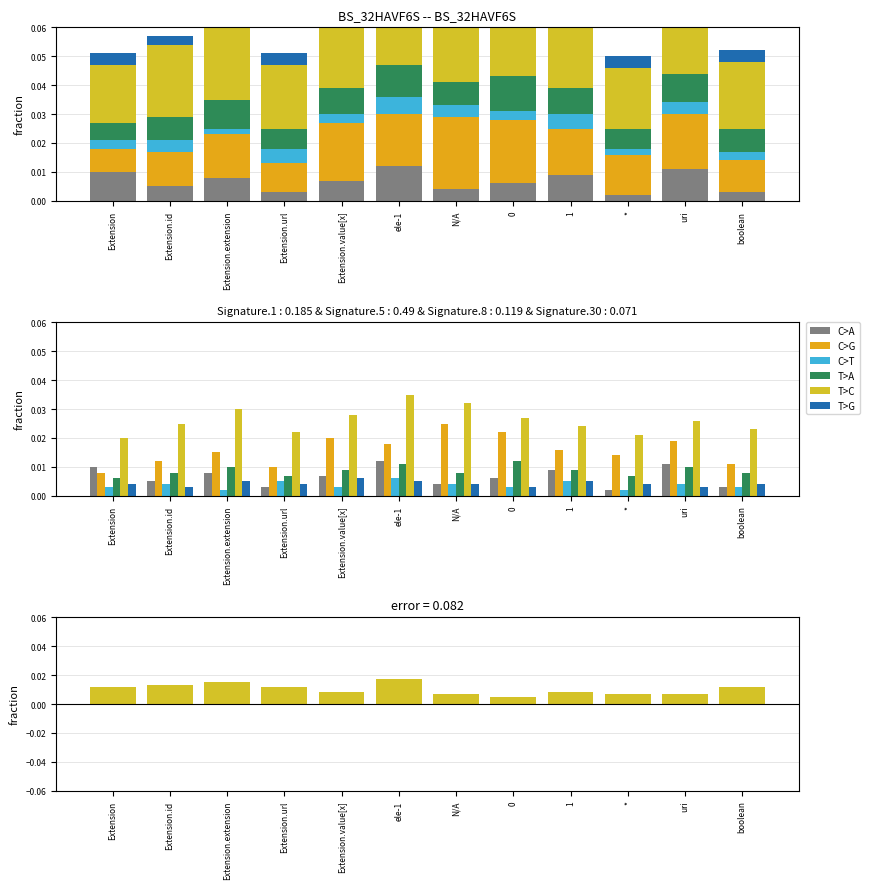

Which series has the largest total across all categories?

T>C